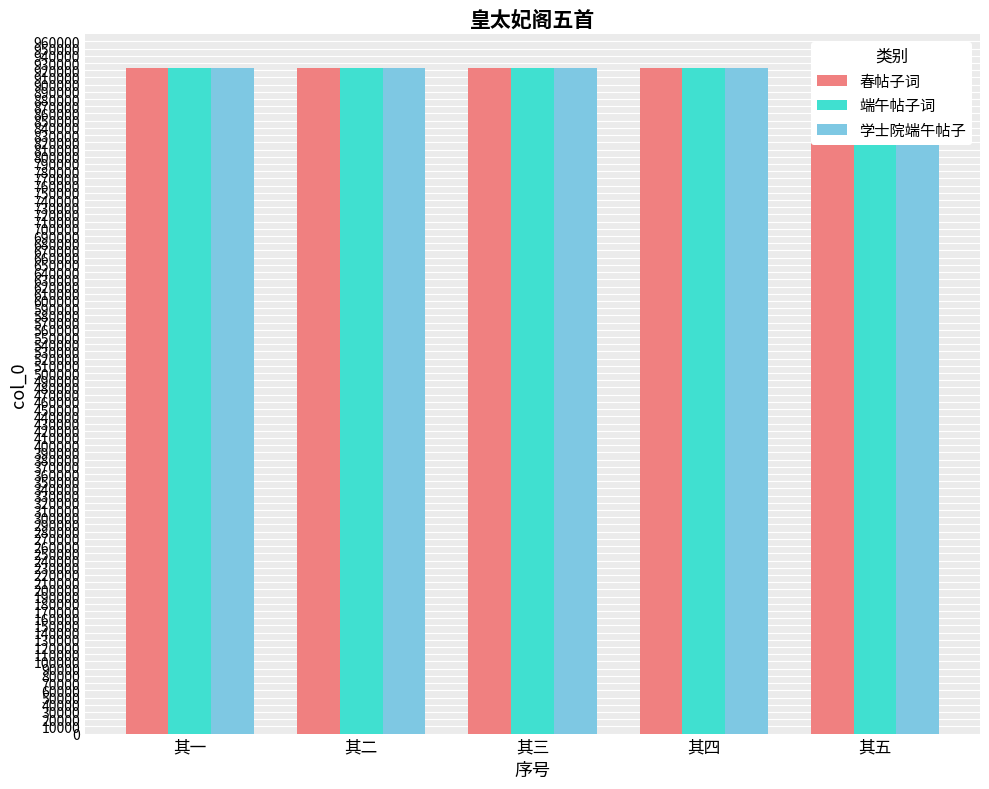

Does the chart contain stacked bars?

No